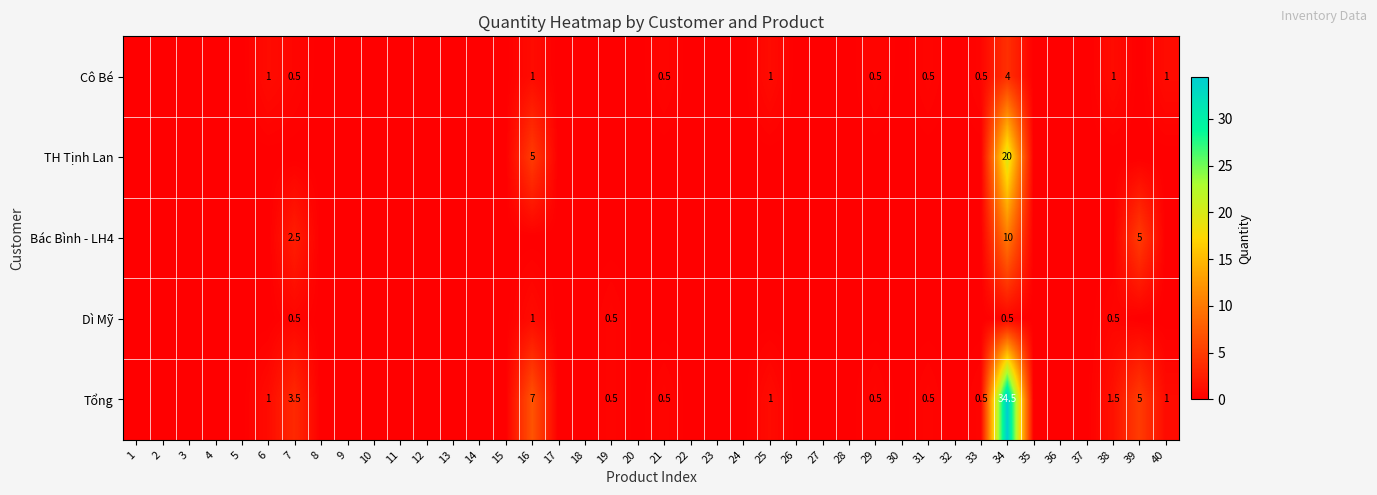

At which label is Cô Bé closest to 2?

6